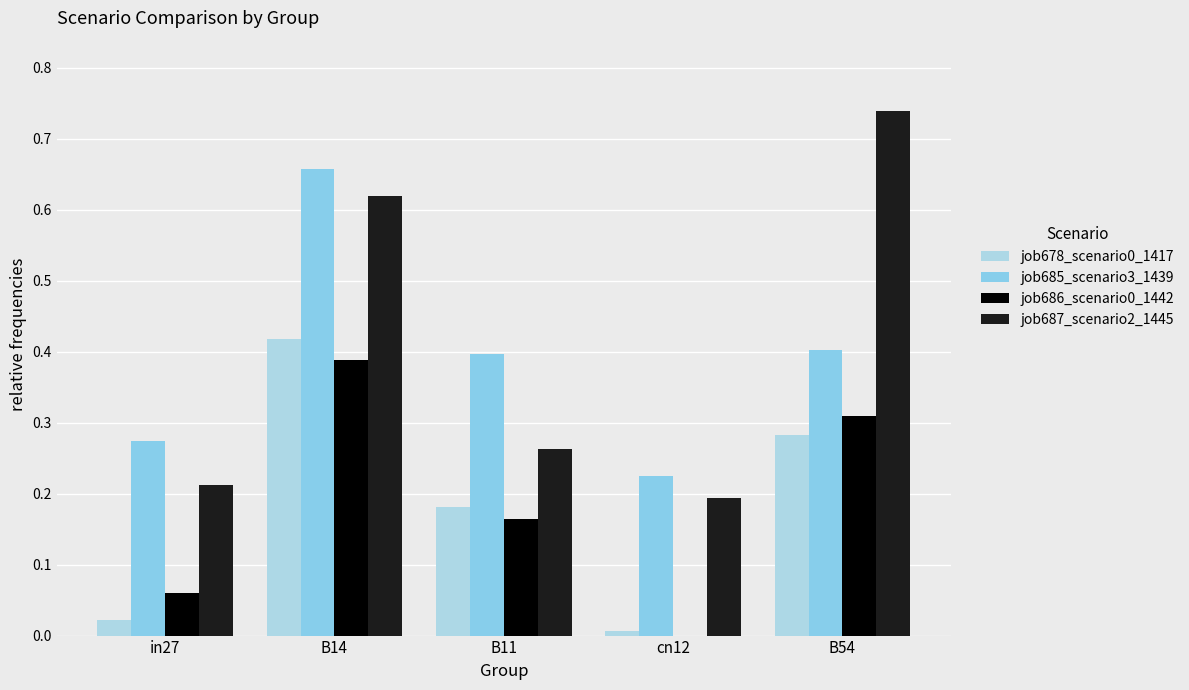

Which has a higher value, in27 or cn12?

in27